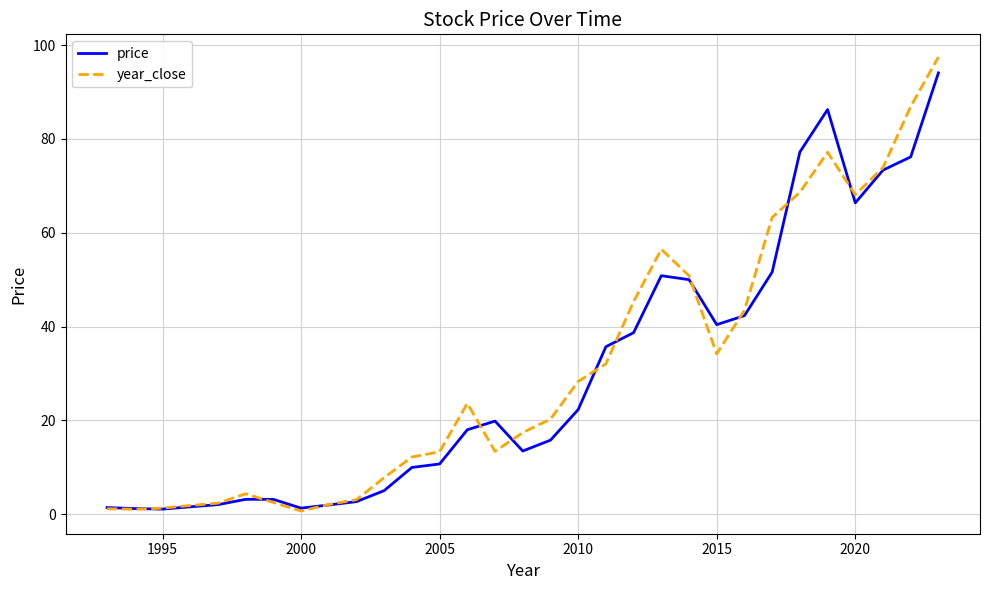

What is the maximum value shown in the chart?

97.5